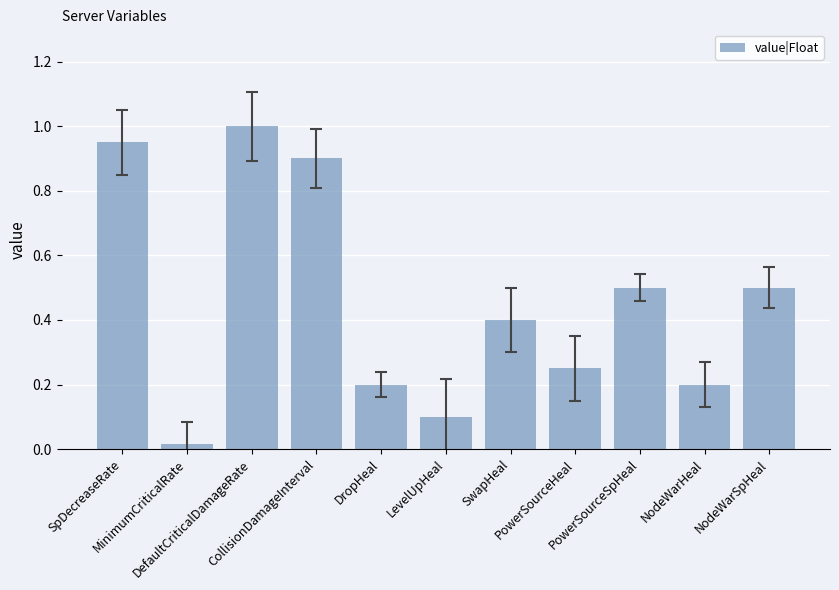

What is the maximum value shown in the chart?

1.0